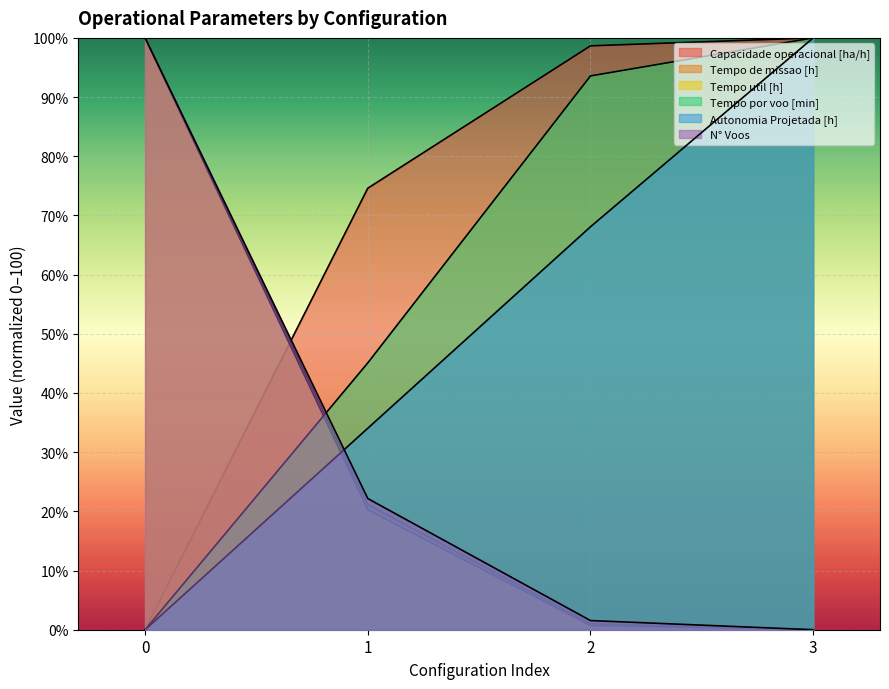

How many values in the N° Voos series exceed 22?

2